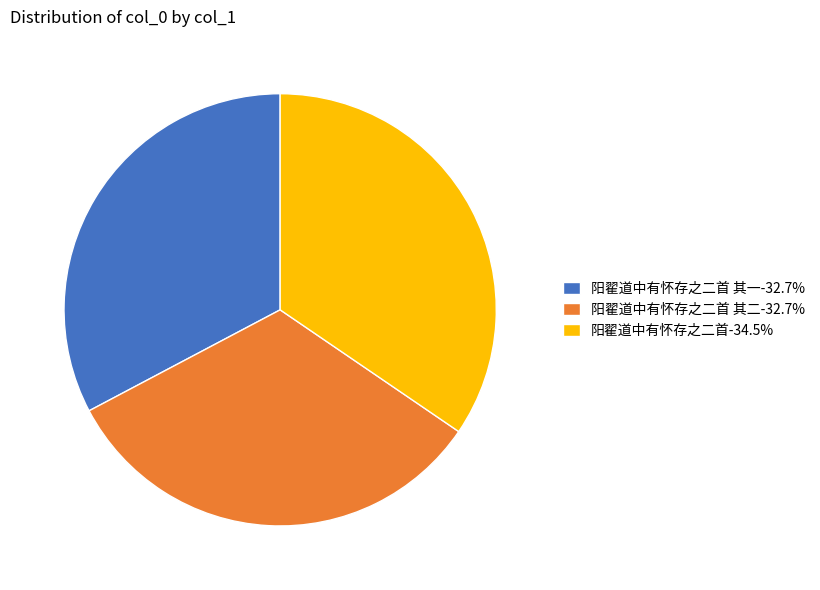

Does 阳翟道中有怀存之二首-34.5% represent more than half of the total?

No